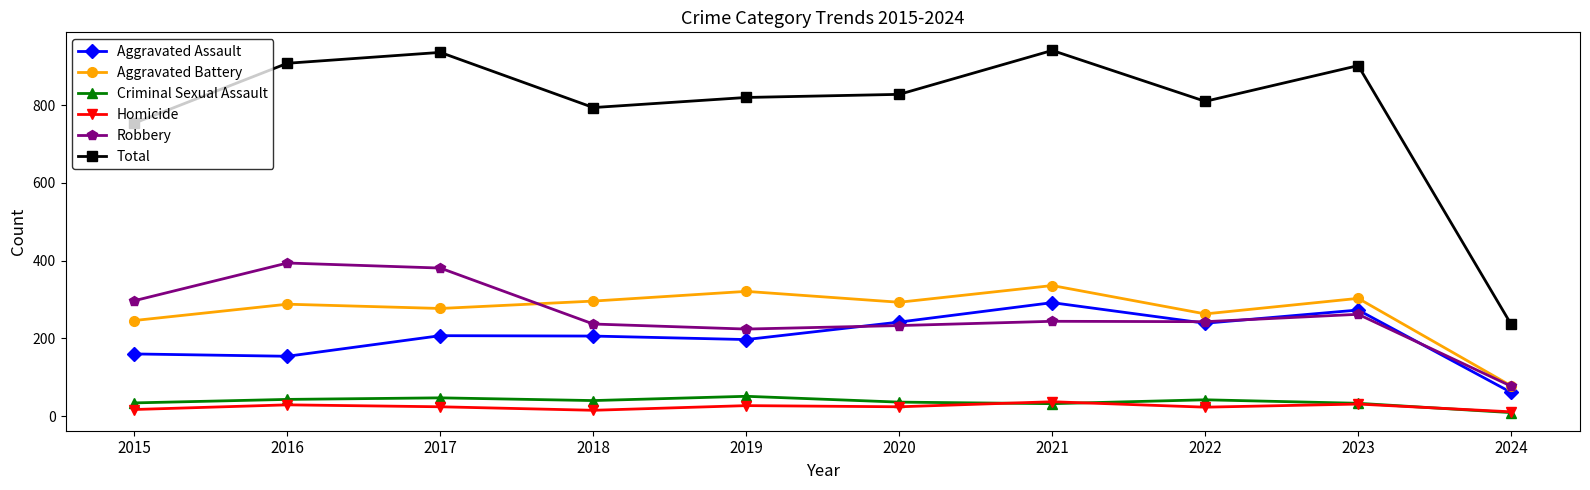

Is this an area chart (filled region under the line)?

No